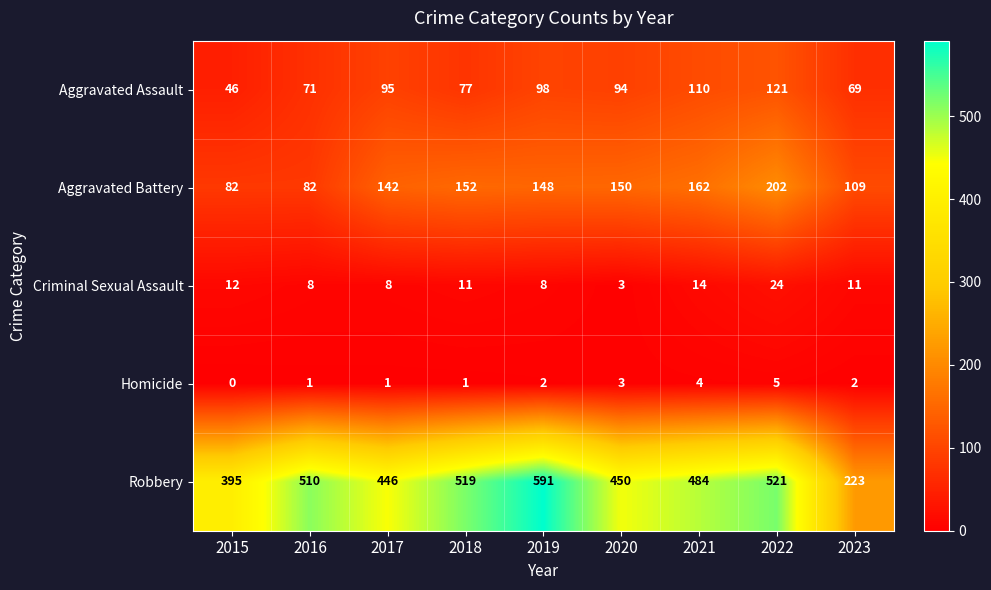

Which series has the widest spread of values?

Robbery